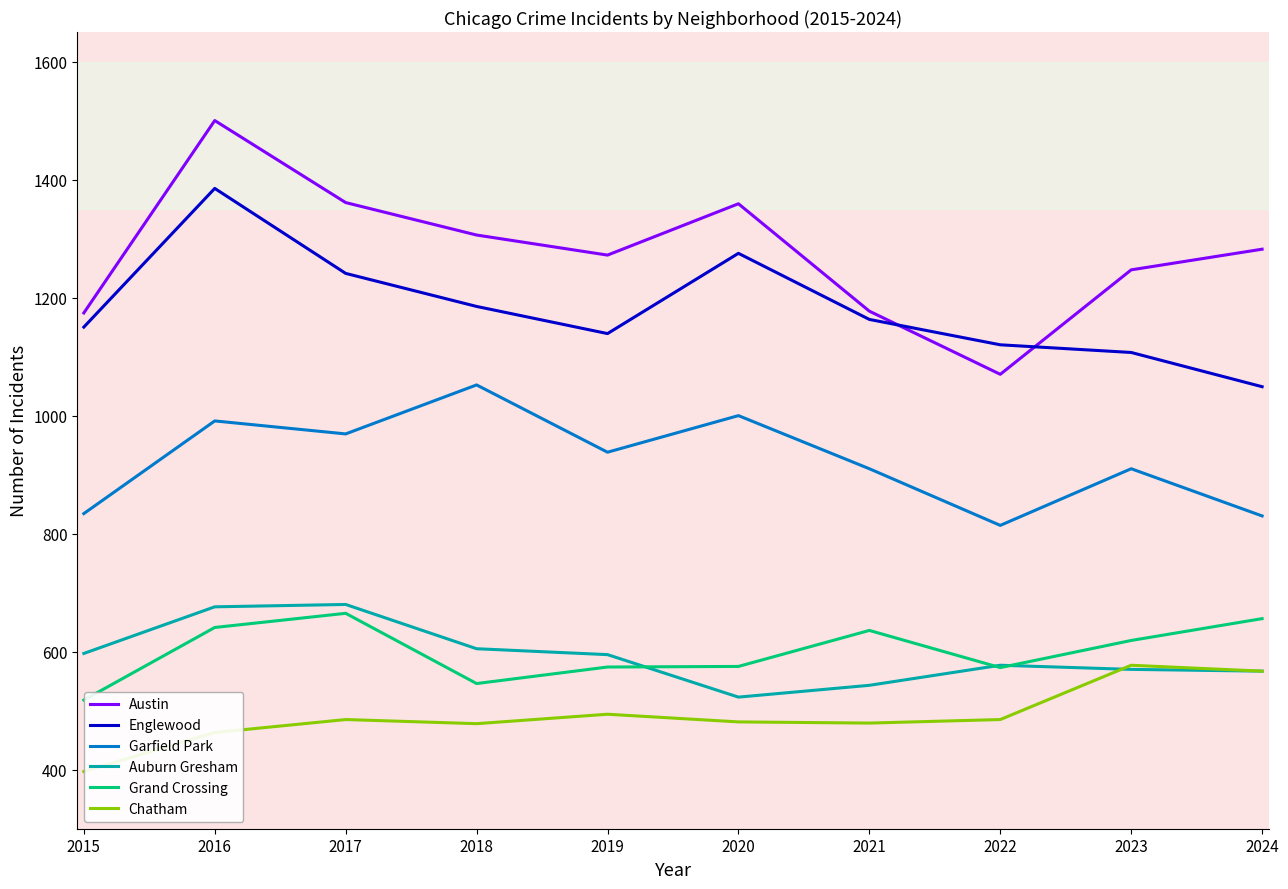

Which series has the largest range (max minus min)?

Austin